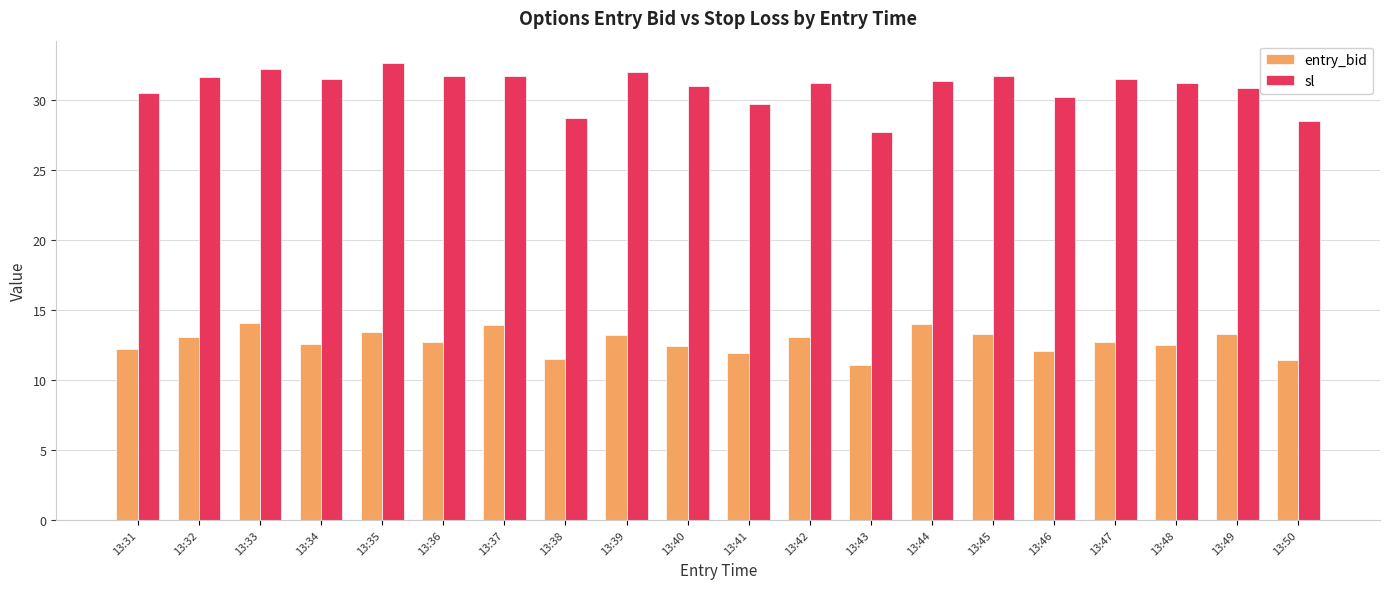

How many categories are shown in the chart?

20